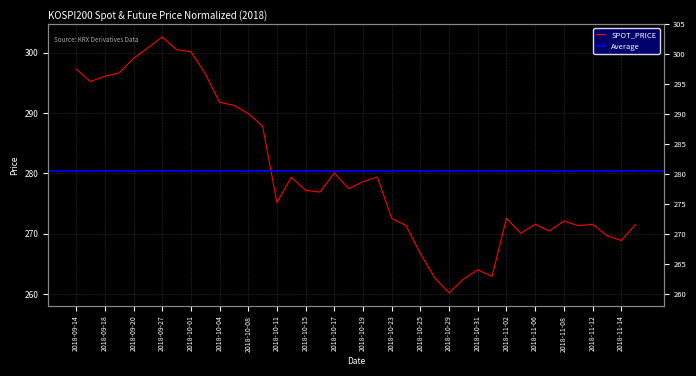

What is the sum of the values at 2018-09-14 and 2018-09-20?

596.3